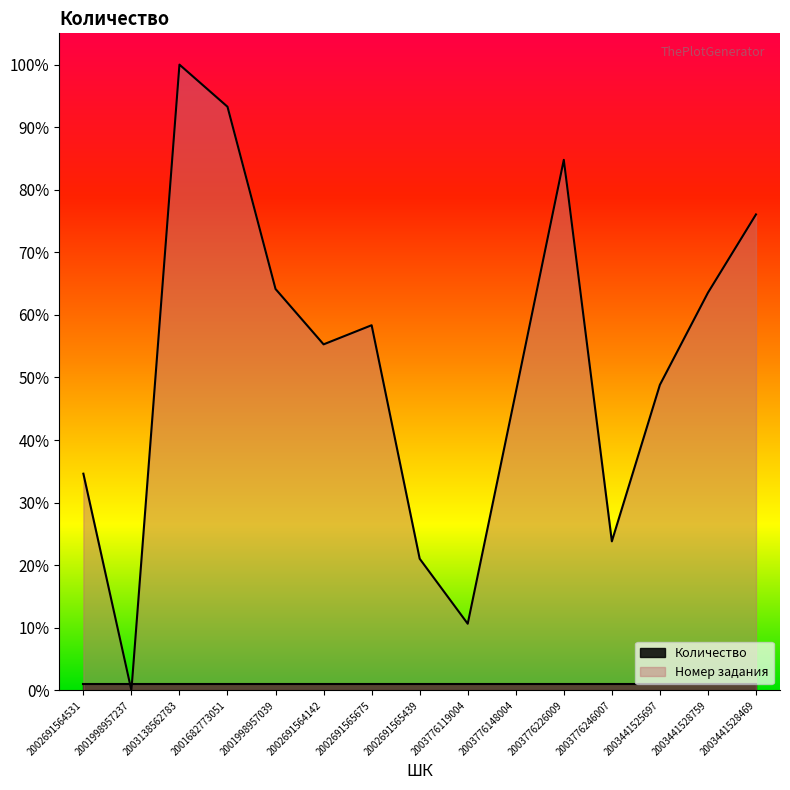

Reading left to right, list all the values displayed in this chart.

0.3	0.0	1.0	0.9	0.6	0.6	0.6	0.2	0.1	0.5	0.8	0.2	0.5	0.6	0.8